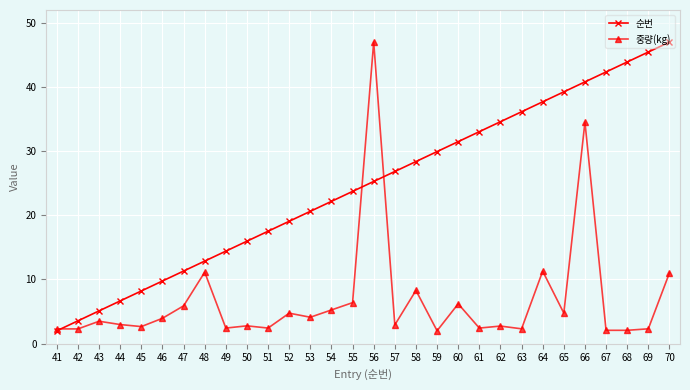

What is the sum of the 순번 values at 63 and 59?

66.1